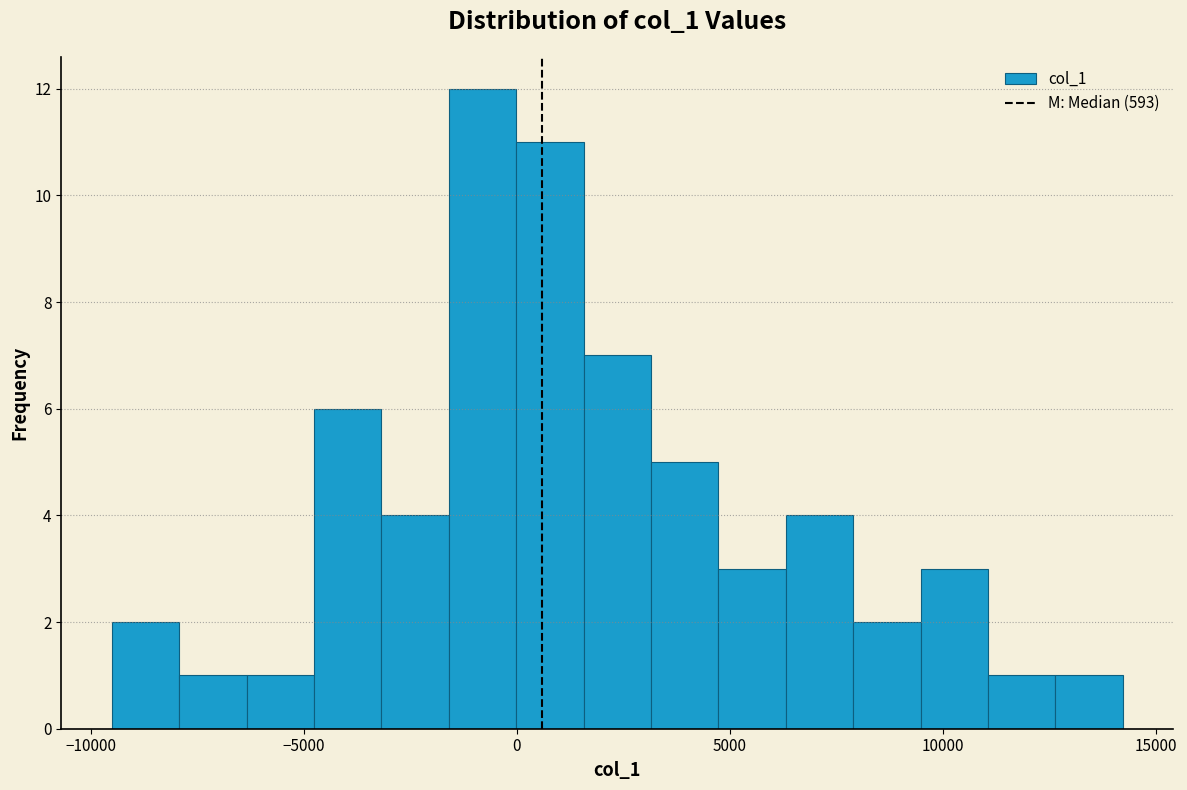

Around what value on the x-axis is the tallest bar? Give the approximate position of its centre, as read against the axis.

-1000